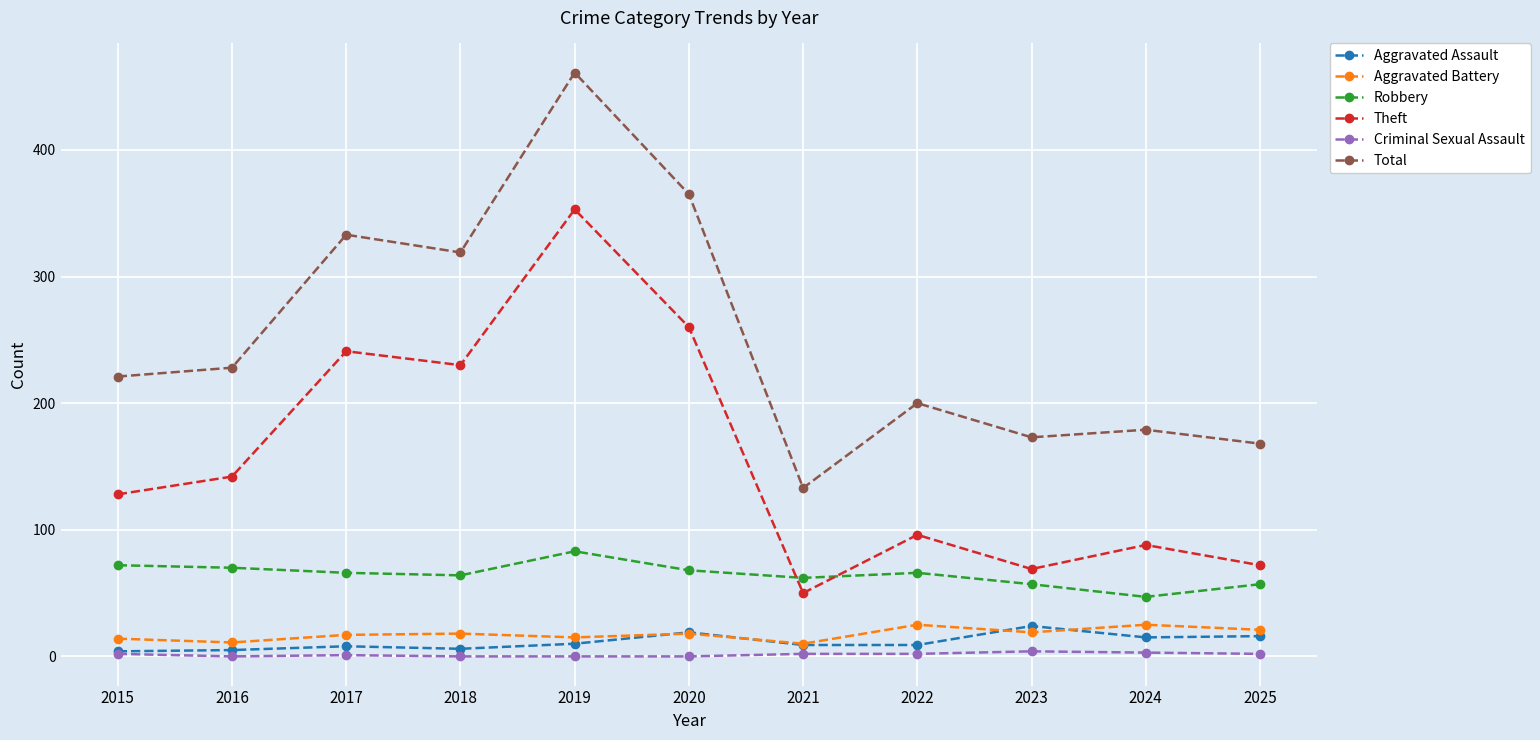

True or false: Aggravated Battery and Robbery intersect in this chart.

False